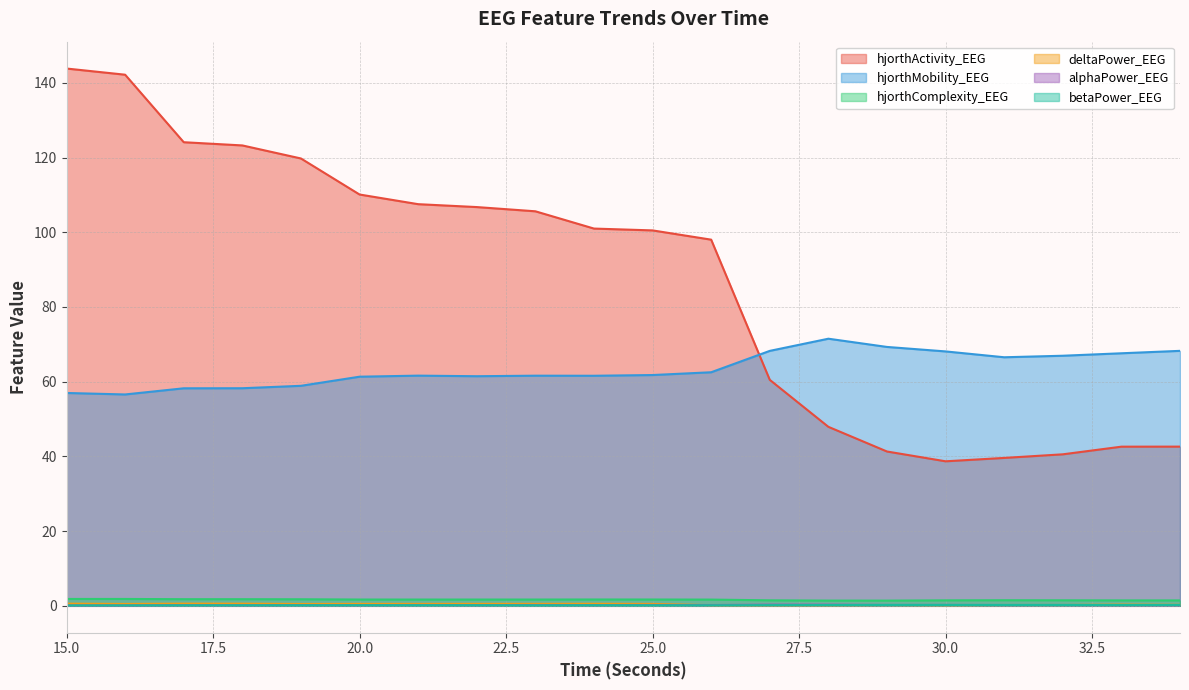

At 18, list the series in order from smallest to largest.

betaPower_EEG, alphaPower_EEG, deltaPower_EEG, hjorthComplexity_EEG, hjorthMobility_EEG, hjorthActivity_EEG